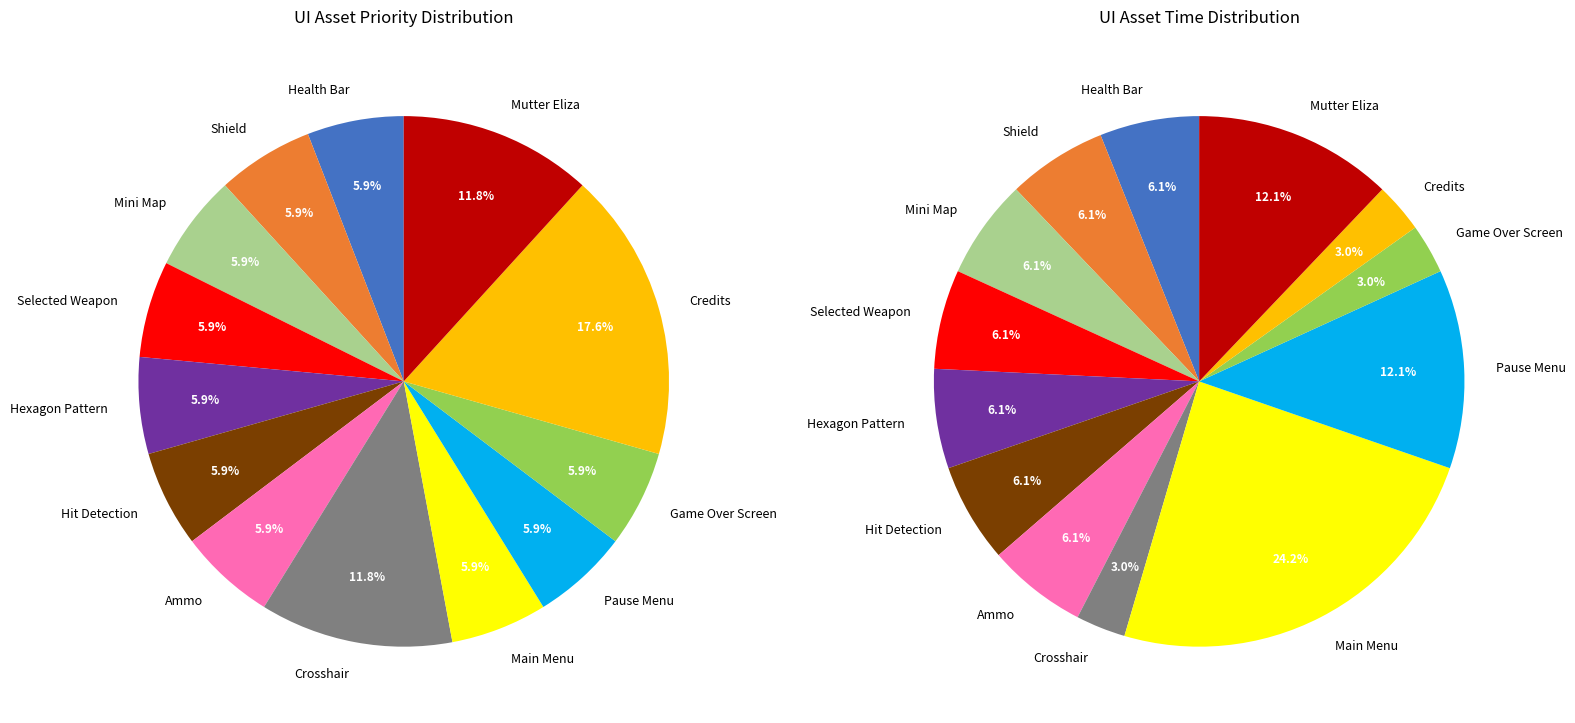

To the nearest percent, what is the combined percentage of Game Over Screen and Credits?

24%